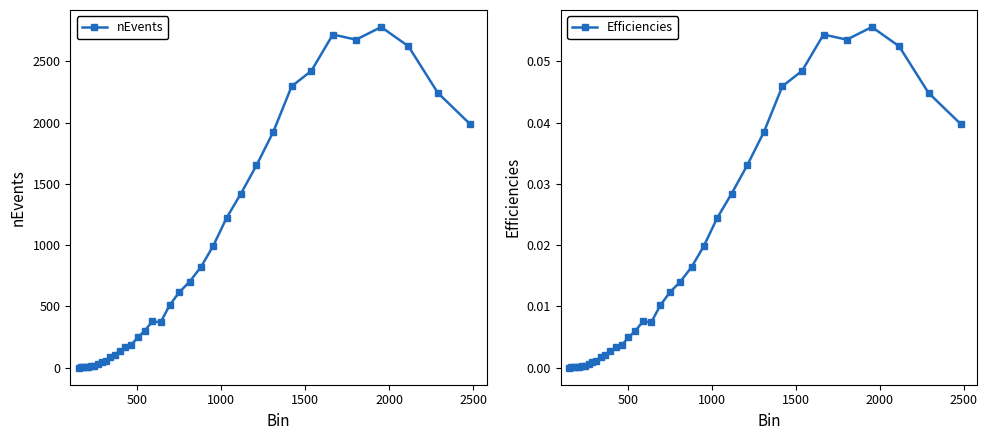

Reading left to right, list all the values displayed in this chart.

nEvents: 0.0	2.0	8.0	9.0	9.0	11.0	12.0	29.0	48.0	58.0	90.0	106.0	139.0	165.0	186.0	247.0	301.0	379.0	370.0	508.0	615.0	702.0	822.0	994.0	1222.0	1420.0	1651.0	1926.0	2296.0	2423.0	2719.0	2677.0	2780.0	2623.0	2242.0	1990.0
Efficiencies: 0.0	0.0	0.0	0.0	0.0	0.0	0.0	0.0	0.0	0.0	0.0	0.0	0.0	0.0	0.0	0.0	0.0	0.0	0.0	0.0	0.0	0.0	0.0	0.0	0.0	0.0	0.0	0.0	0.0	0.0	0.1	0.1	0.1	0.1	0.0	0.0